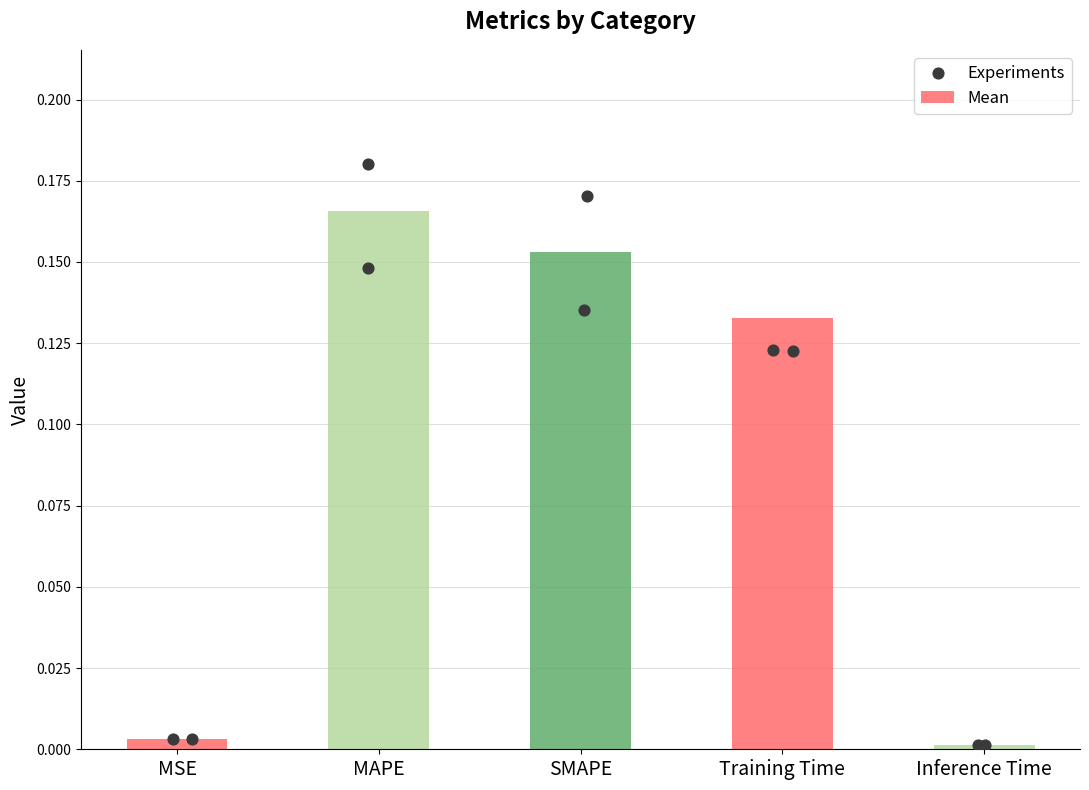

What is the change in value from MSE to SMAPE?

+0.1